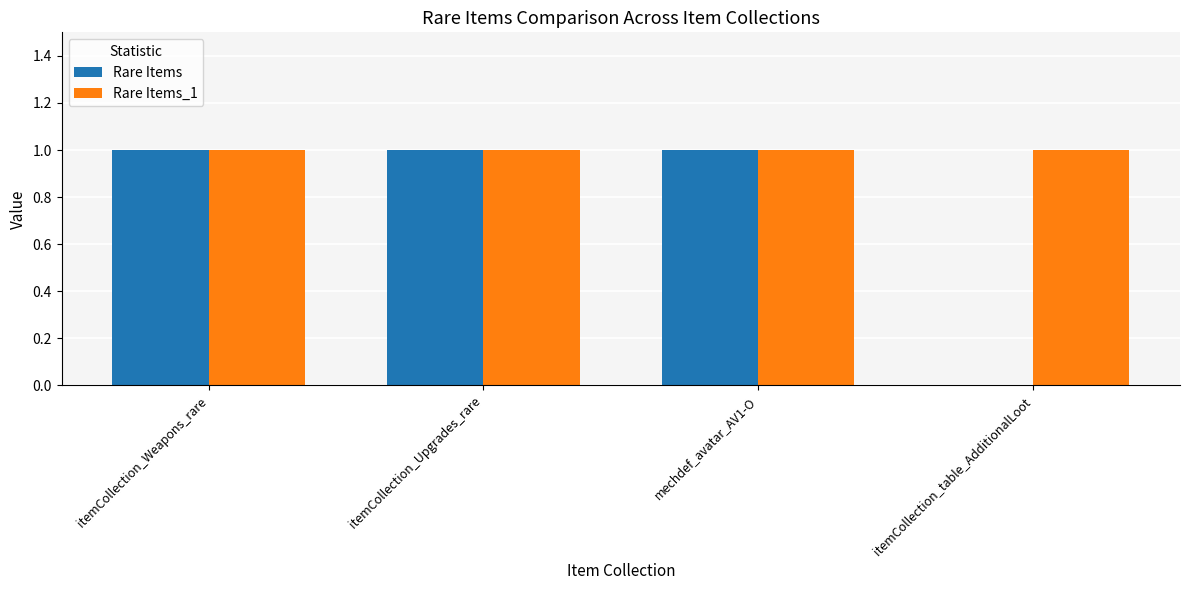

How many groups of bars are there?

4